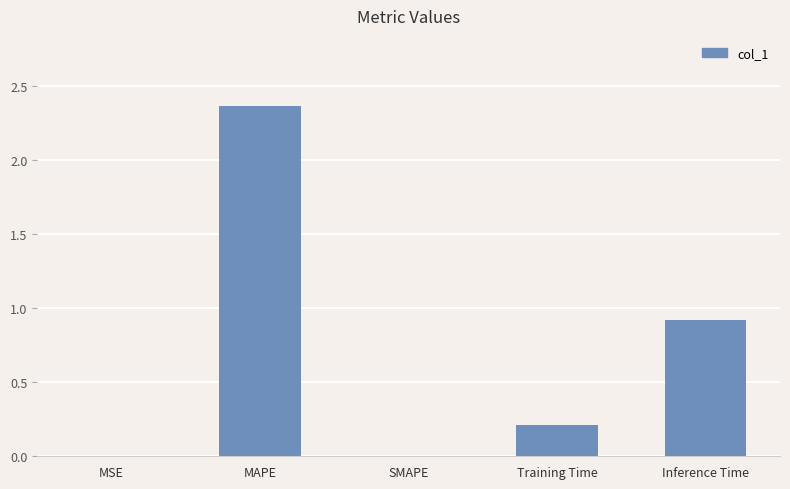

What is the approximate value at Inference Time?

0.9